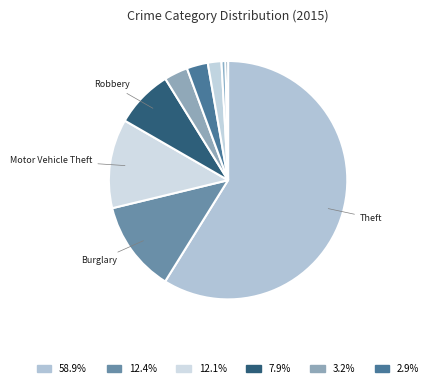

Count the number of slices in the pie.

9